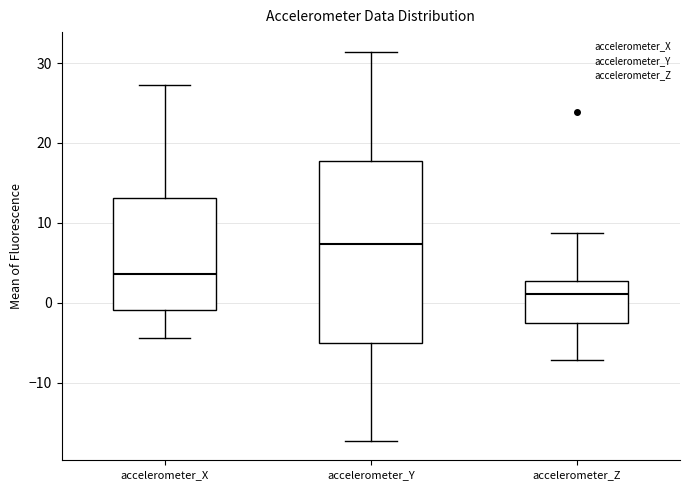

Which box has the lowest median line?

accelerometer_Z